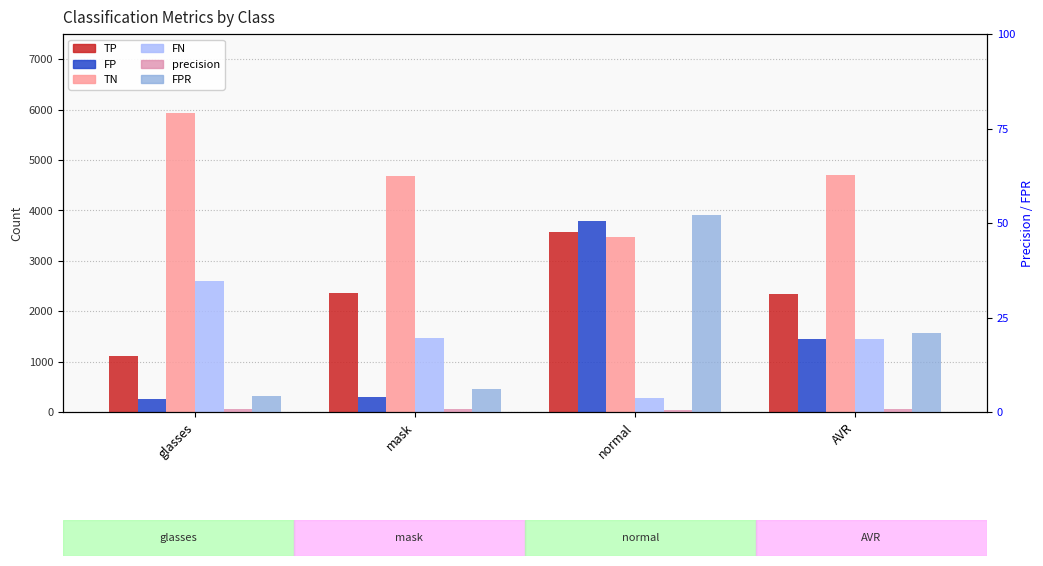

What is the sum of all TP values?

9388.0